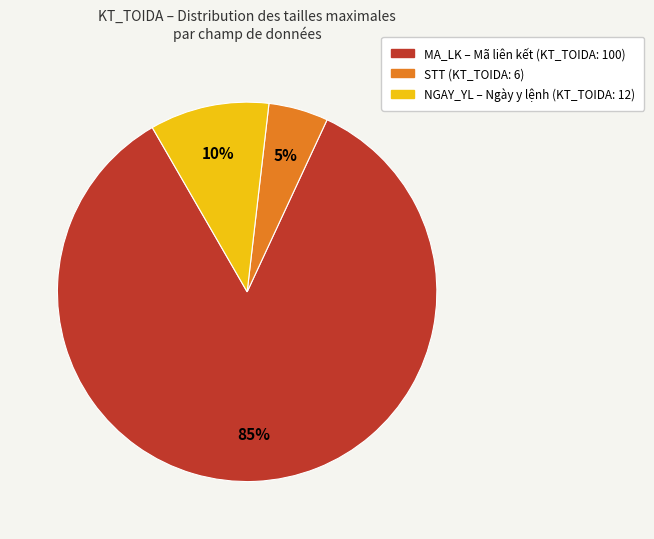

To the nearest percent, what is the difference between the largest and smallest slice percentages?

80%